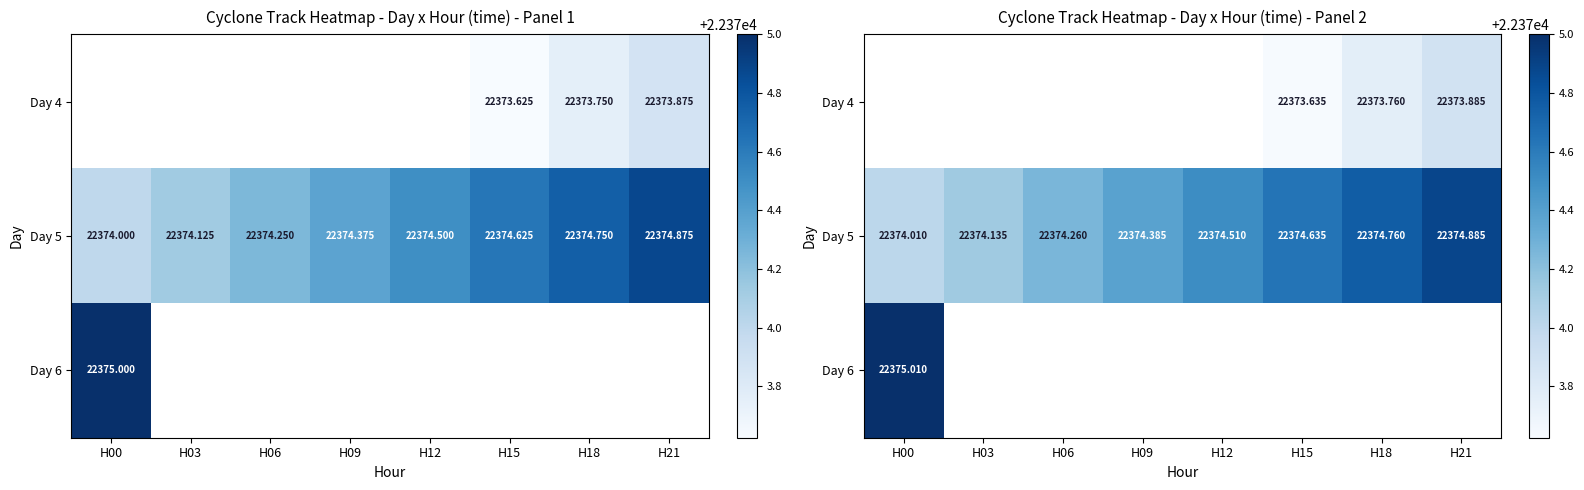

Is the value of Day 5 at H18 greater than the value of Day 6 at H09?

No